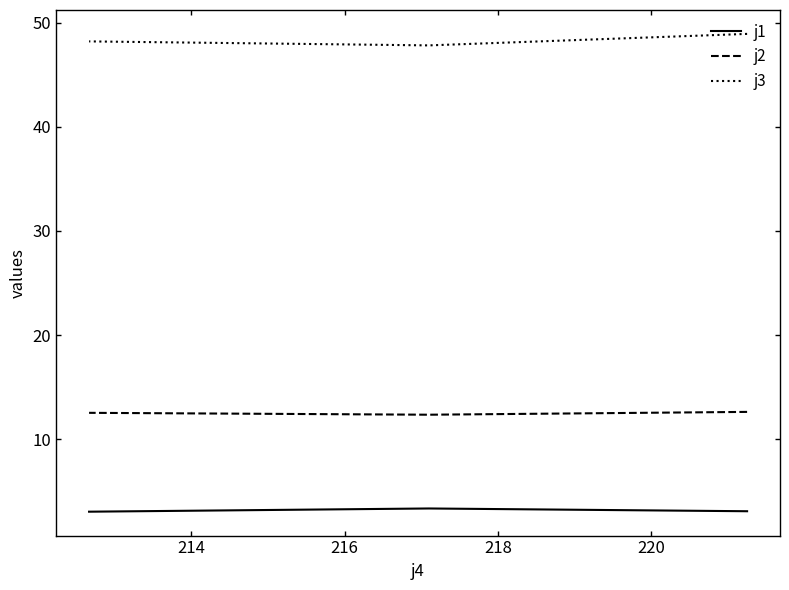

Is it true that j2 equals 5.7 at 216?

False